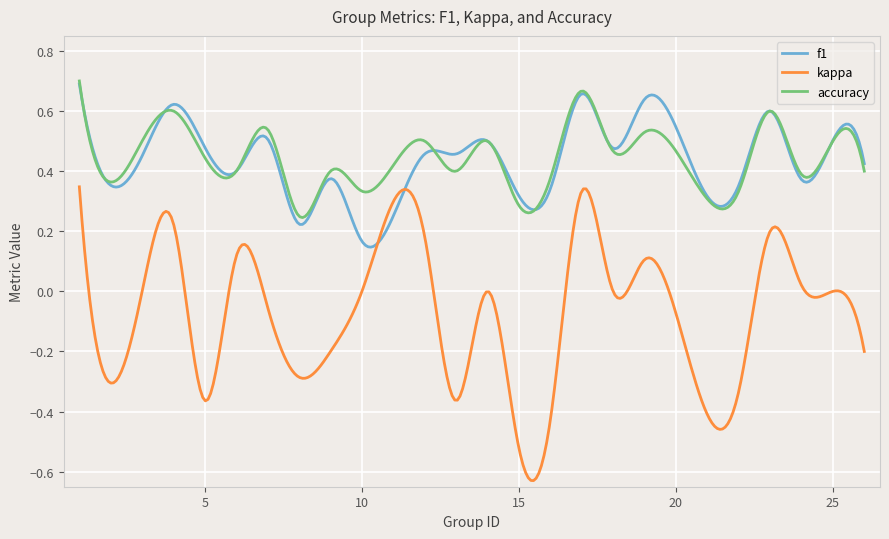

True or false: accuracy and kappa cross at least once.

False